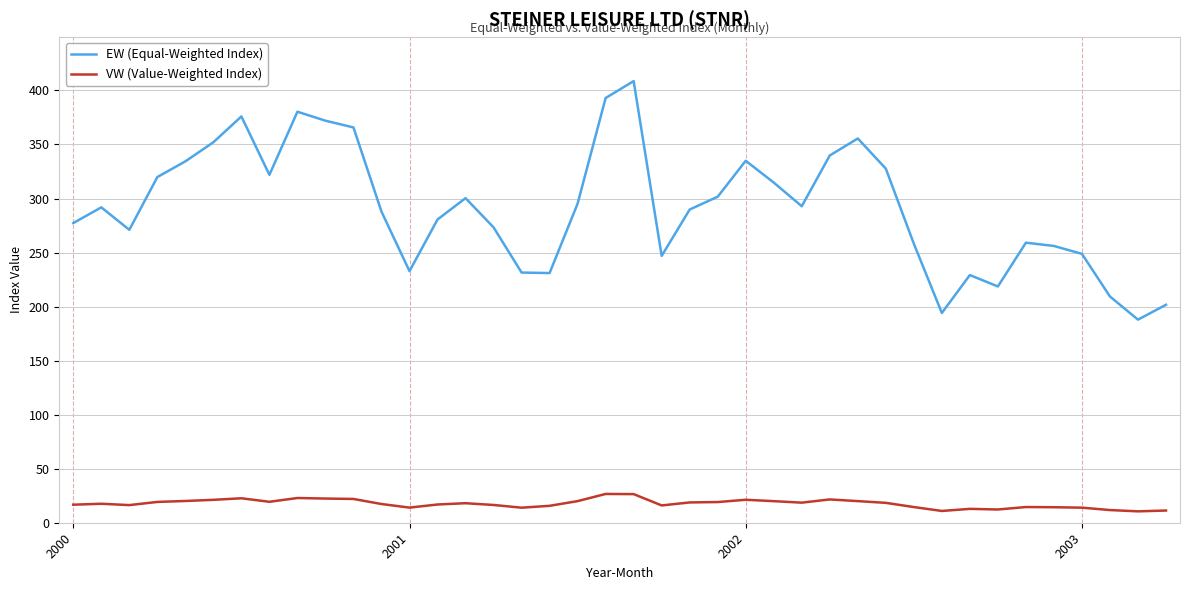

Which series has the largest total across all categories?

EW (Equal-Weighted Index)